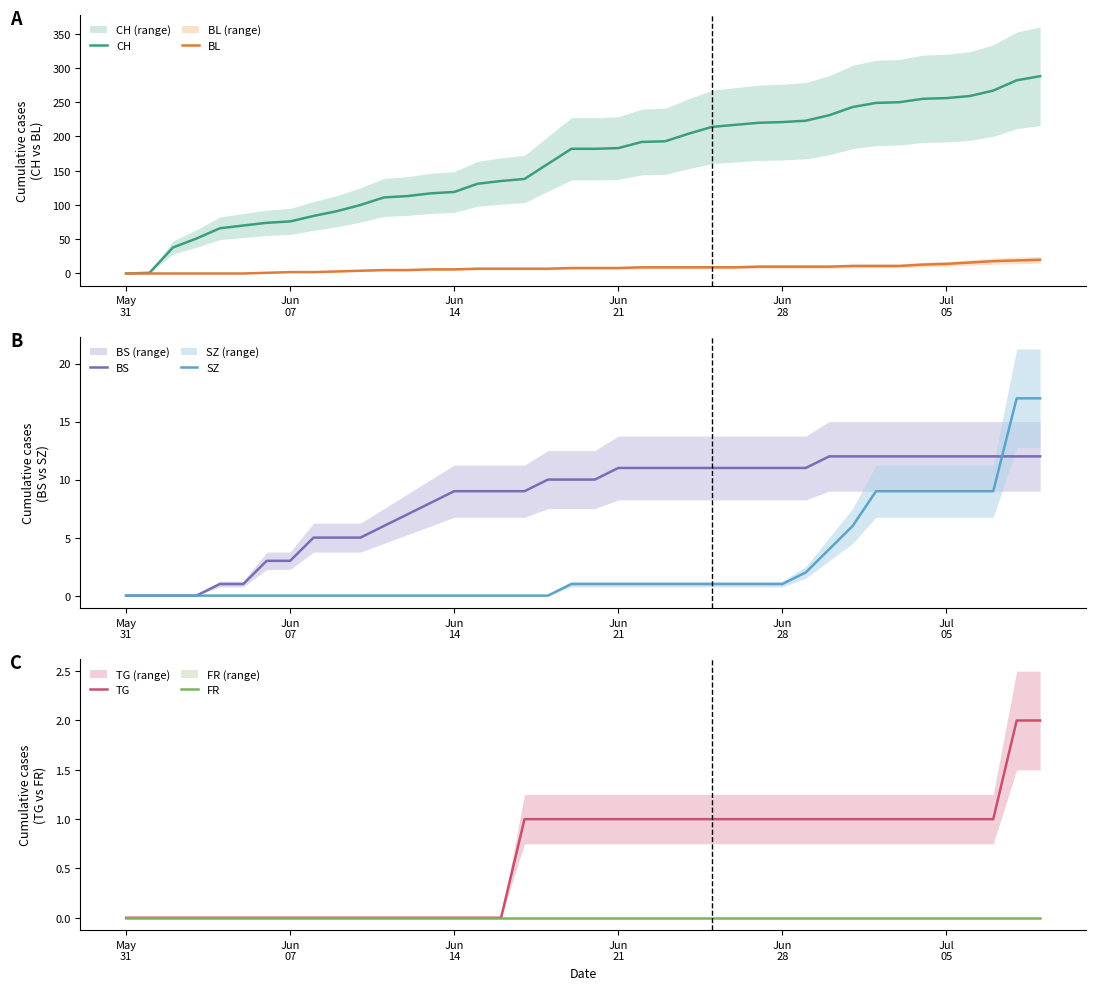

What is the maximum value for SZ?

17